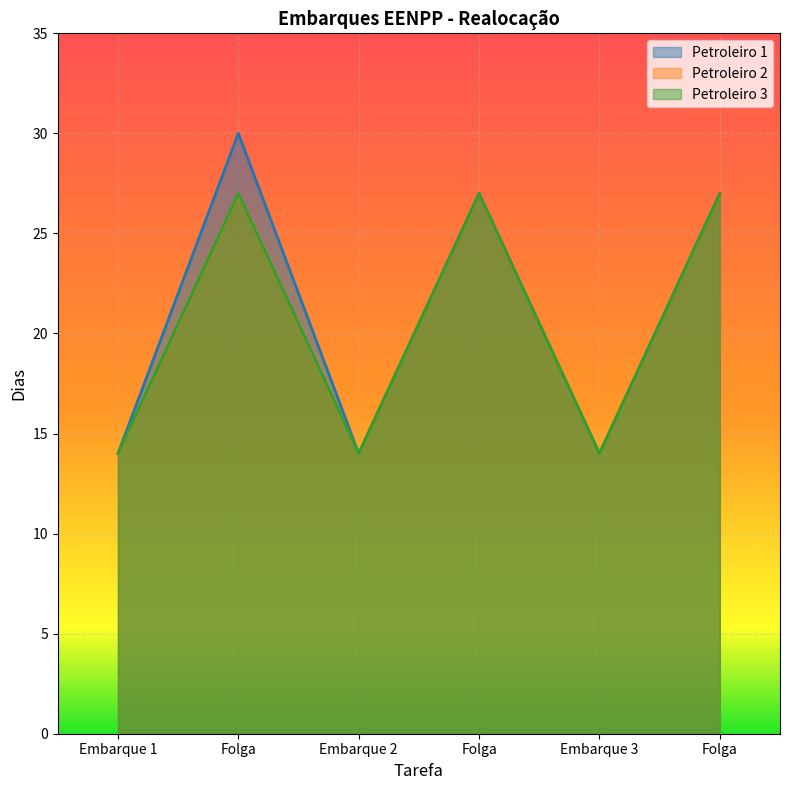

Between Folga and Folga, which is larger?

Folga